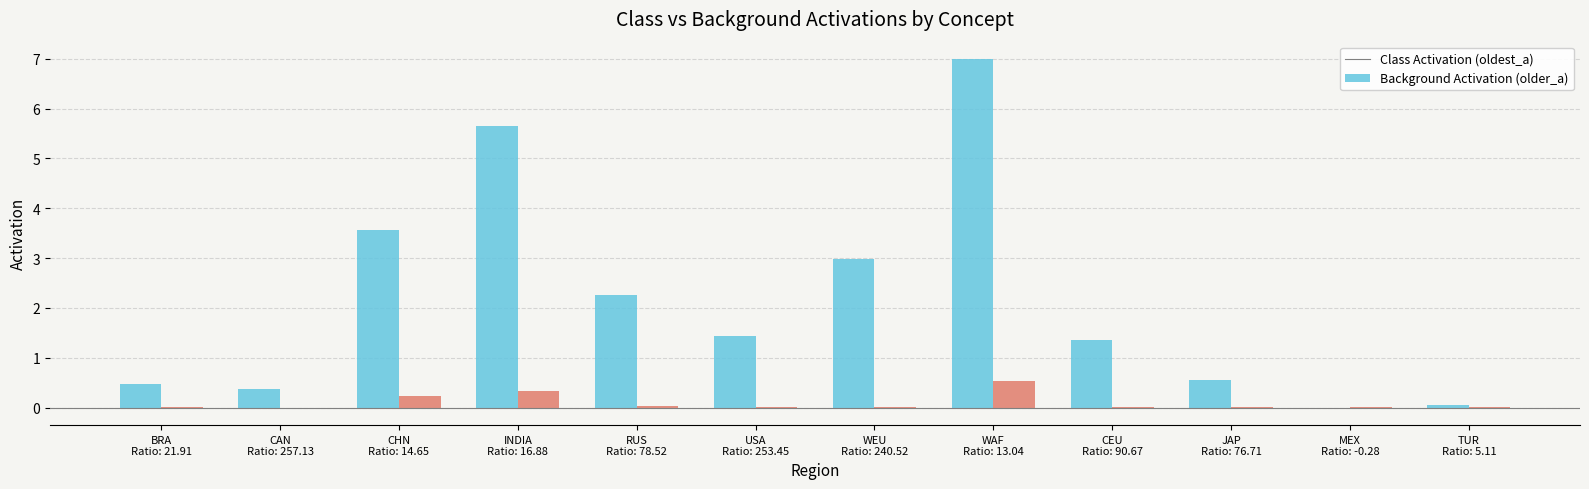

What is the maximum value shown in the chart?

7.0